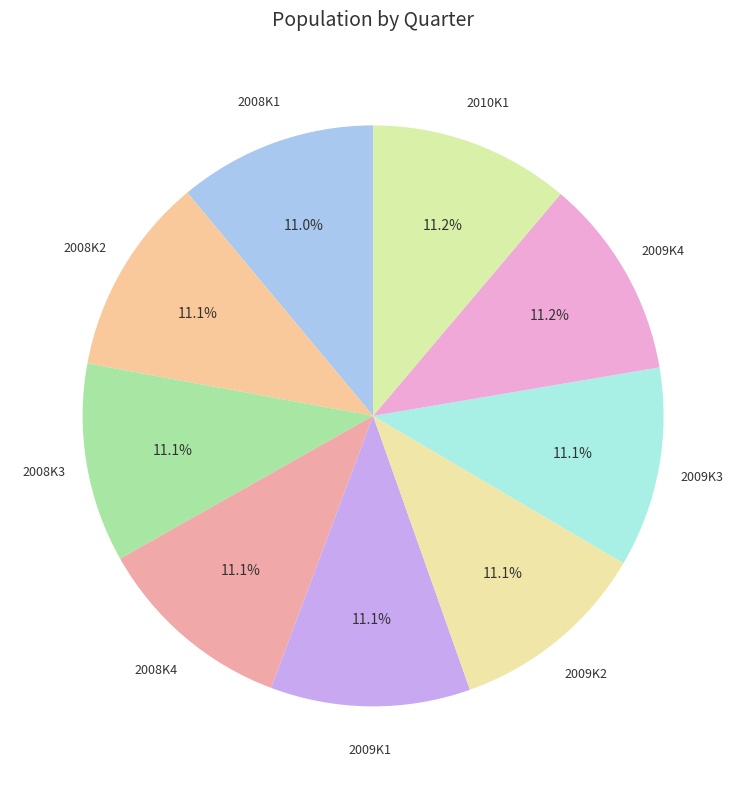

To the nearest percent, what is the average slice percentage?

11%